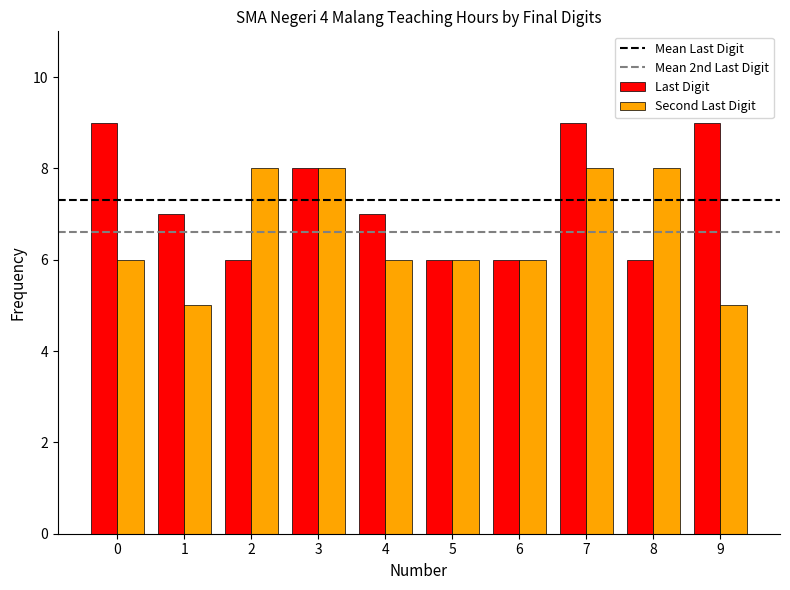

What is the difference between the maximum and minimum values in the Second Last Digit series?

3